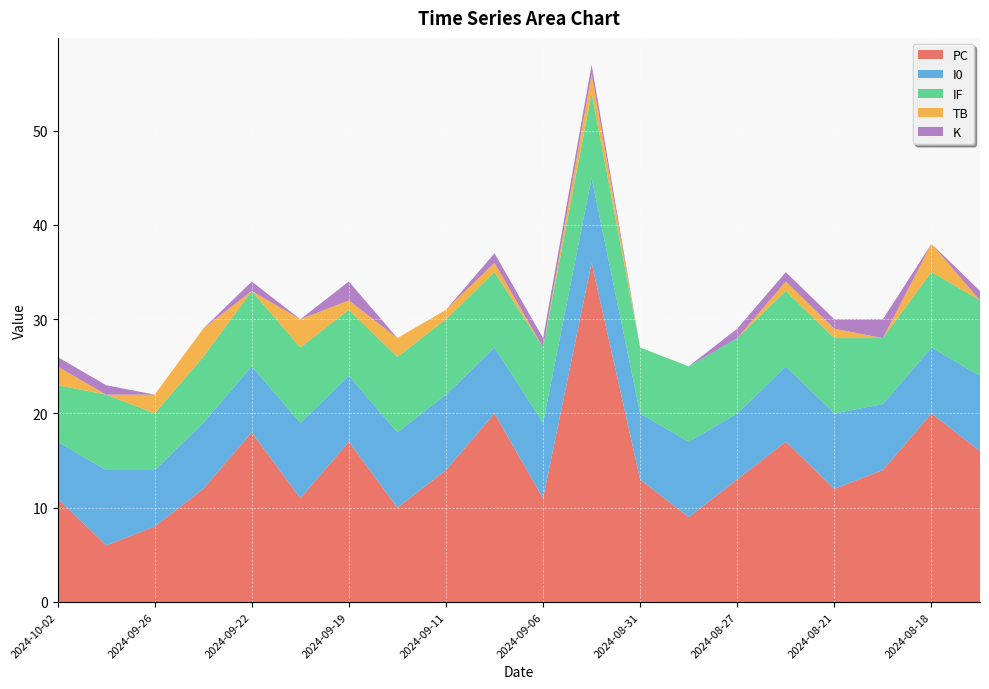

Reading left to right, what are all the values shown in this chart?

PC: 2024-10-02=11	2024-09-28=6	2024-09-26=8	2024-09-24=12	2024-09-22=18	2024-09-21=11	2024-09-19=17	2024-09-14=10	2024-09-11=14	2024-09-10=20	2024-09-06=11	2024-09-04=36	2024-08-31=13	2024-08-30=9	2024-08-27=13	2024-08-25=17	2024-08-21=12	2024-08-20=14	2024-08-18=20	2024-08-15=16
I0: 2024-10-02=6	2024-09-28=8	2024-09-26=6	2024-09-24=7	2024-09-22=7	2024-09-21=8	2024-09-19=7	2024-09-14=8	2024-09-11=8	2024-09-10=7	2024-09-06=8	2024-09-04=9	2024-08-31=7	2024-08-30=8	2024-08-27=7	2024-08-25=8	2024-08-21=8	2024-08-20=7	2024-08-18=7	2024-08-15=8
IF: 2024-10-02=6	2024-09-28=8	2024-09-26=6	2024-09-24=7	2024-09-22=8	2024-09-21=8	2024-09-19=7	2024-09-14=8	2024-09-11=8	2024-09-10=8	2024-09-06=8	2024-09-04=9	2024-08-31=7	2024-08-30=8	2024-08-27=8	2024-08-25=8	2024-08-21=8	2024-08-20=7	2024-08-18=8	2024-08-15=8
TB: 2024-10-02=2	2024-09-28=0	2024-09-26=2	2024-09-24=3	2024-09-22=0	2024-09-21=3	2024-09-19=1	2024-09-14=2	2024-09-11=1	2024-09-10=1	2024-09-06=0	2024-09-04=2	2024-08-31=0	2024-08-30=0	2024-08-27=0	2024-08-25=1	2024-08-21=1	2024-08-20=0	2024-08-18=3	2024-08-15=0
K: 2024-10-02=1	2024-09-28=1	2024-09-26=0	2024-09-24=0	2024-09-22=1	2024-09-21=0	2024-09-19=2	2024-09-14=0	2024-09-11=0	2024-09-10=1	2024-09-06=1	2024-09-04=1	2024-08-31=0	2024-08-30=0	2024-08-27=1	2024-08-25=1	2024-08-21=1	2024-08-20=2	2024-08-18=0	2024-08-15=1